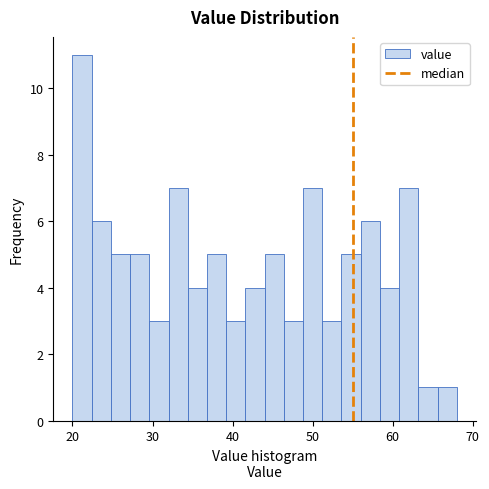

Read against the x-axis, roughly where is the centre of the tallest bar?

21